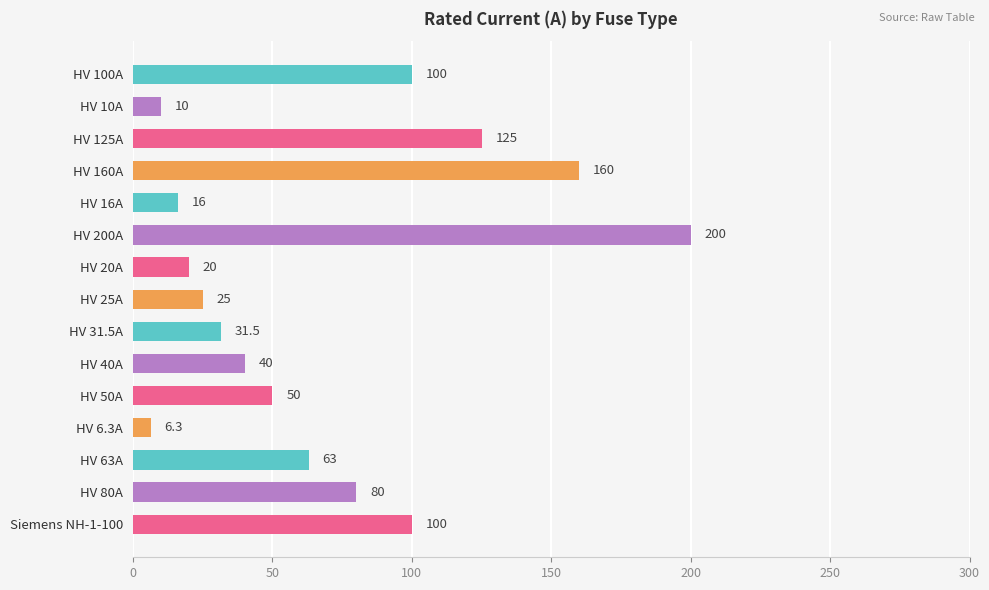

Is it true that the value at HV 40A is 40.0?

True